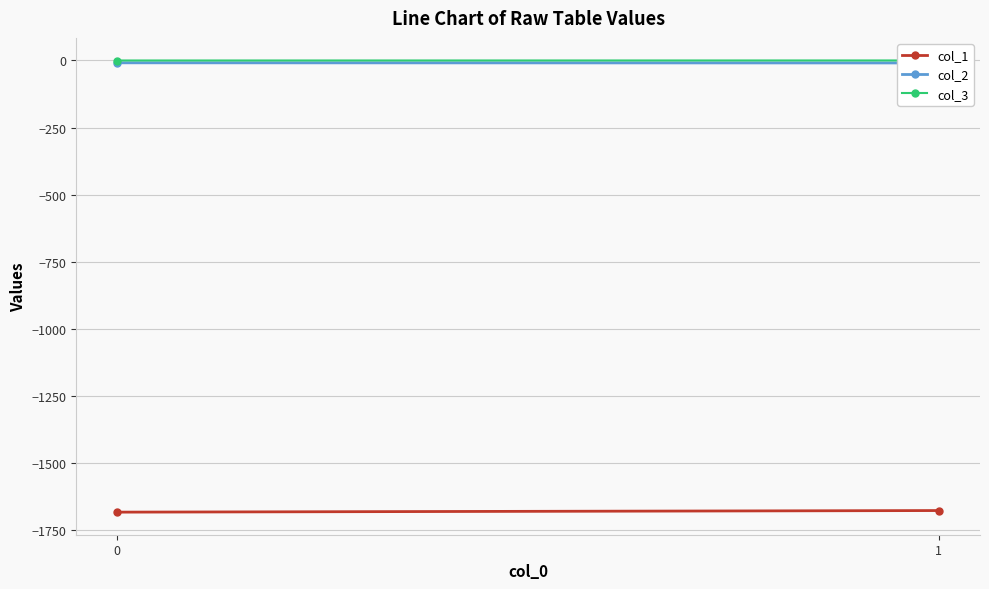

The col_2 series shows -8.8 at 0. True or false?

True